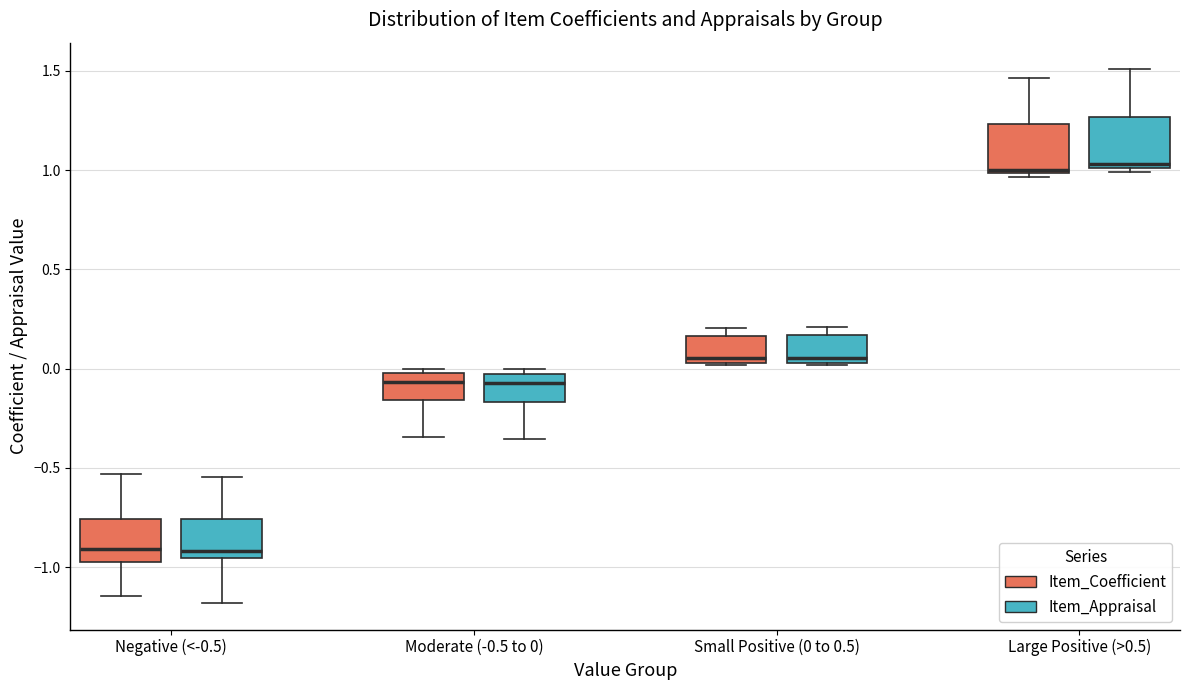

Where is the upper edge of the box for Small Positive (0 to 0.5) (Item_Coefficient) on the y-axis? The values are not printed on the chart, so give them approximately, as read against the axis.

0.15